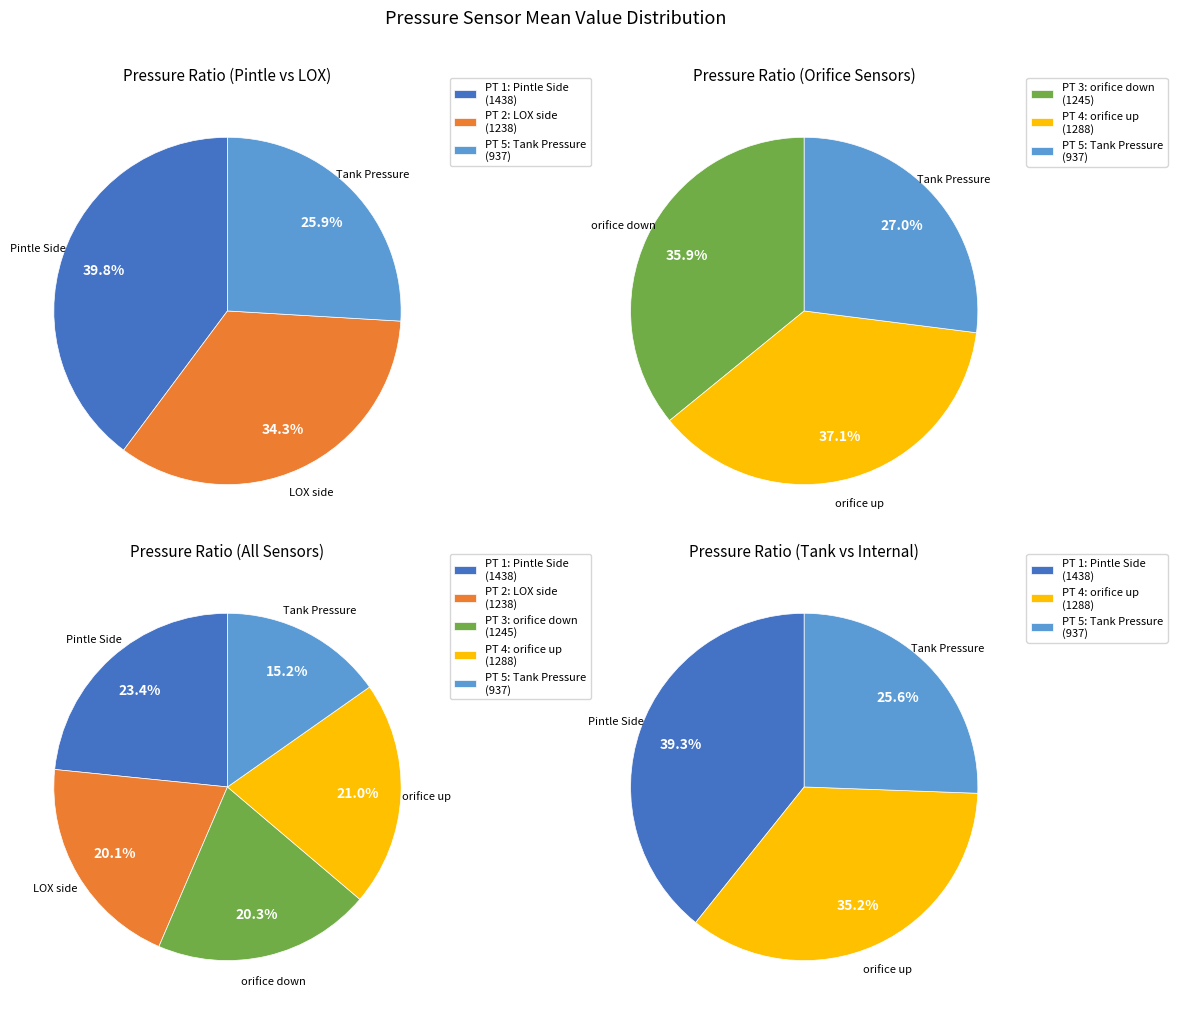

To the nearest percent, what percentage of the pie is PT 5: Tank Pressure?

15%